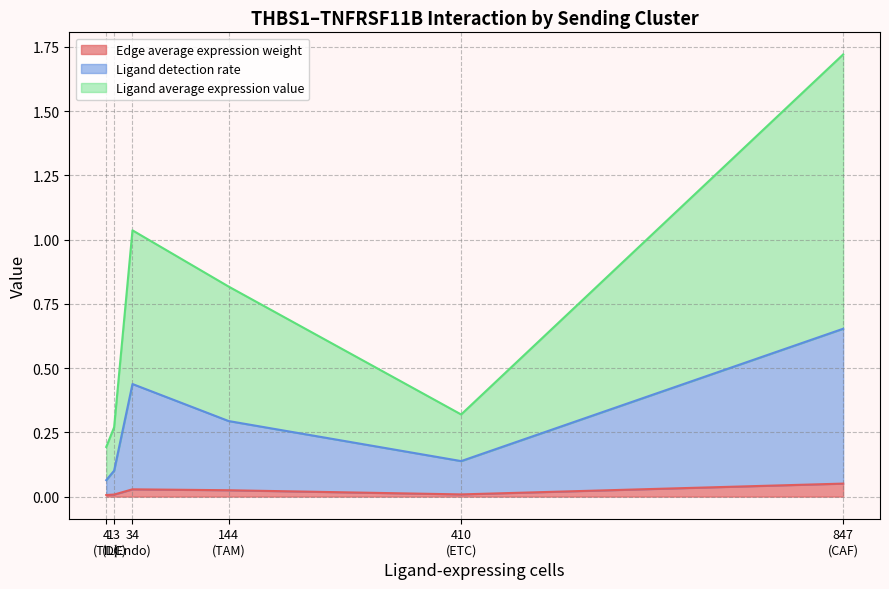

At 17, list the series in order from largest to smallest.

Ligand average expression value, Ligand detection rate, Edge average expression weight